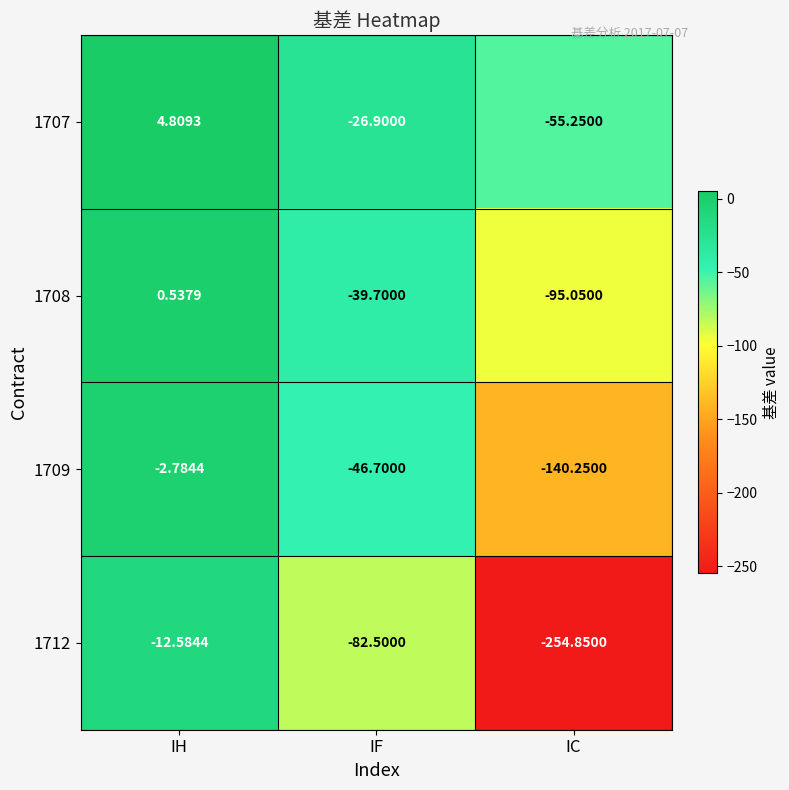

At which category is the sum across all series the highest?

IH